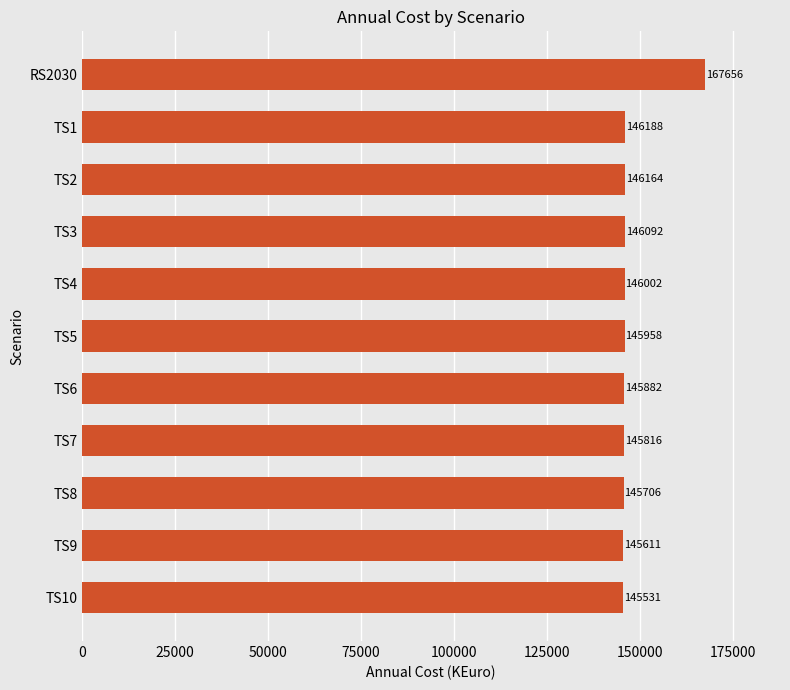

At which label is the value closest to 156593?

TS1